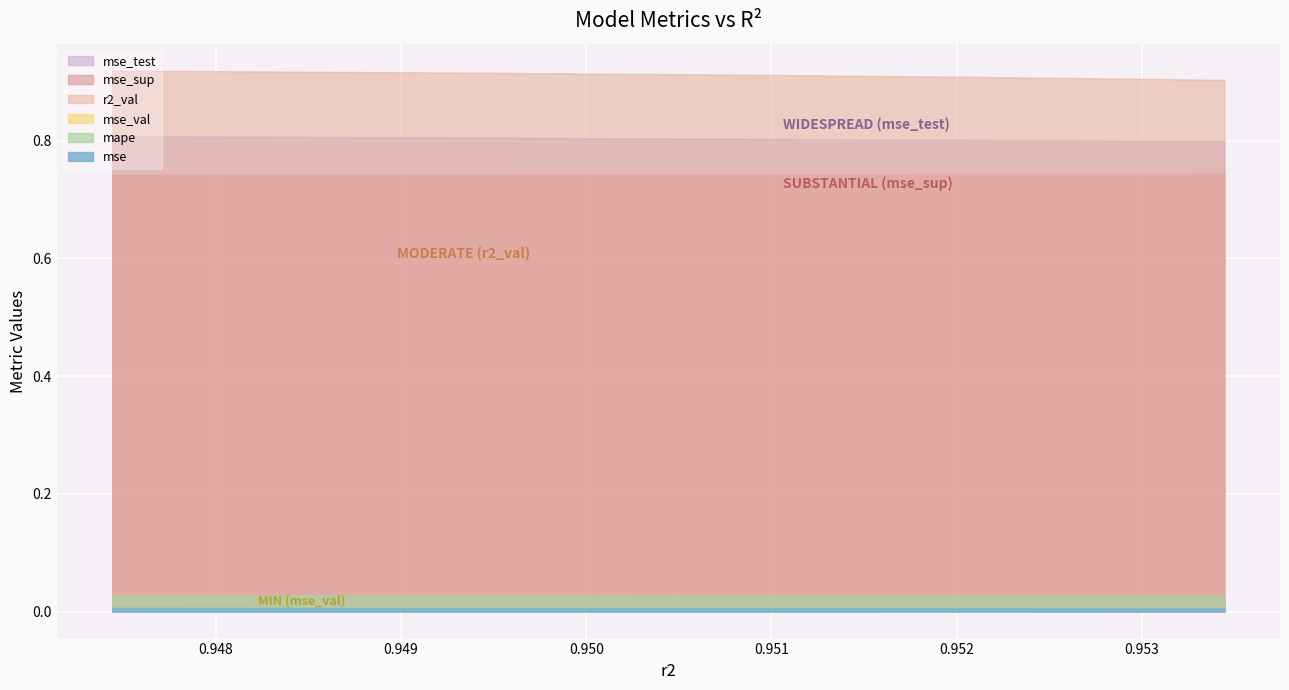

Reading left to right, transcribe all the data shown in this chart.

r2_val: 0.9	0.9	0.9	0.9	0.9	0.9	0.9	0.9	0.9	0.9
mse: 0.0	0.0	0.0	0.0	0.0	0.0	0.0	0.0	0.0	0.0
mse_sup: 0.7	0.7	0.7	0.7	0.7	0.7	0.7	0.7	0.7	0.7
mse_test: 0.8	0.8	0.8	0.8	0.8	0.8	0.8	0.8	0.8	0.8
mse_val: 0.0	0.0	0.0	0.0	0.0	0.0	0.0	0.0	0.0	0.0
mape: 0.0	0.0	0.0	0.0	0.0	0.0	0.0	0.0	0.0	0.0